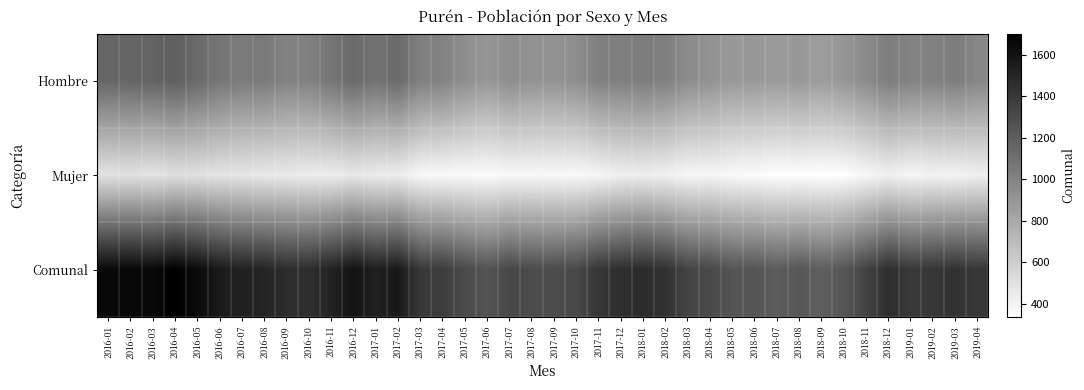

What is the total value across all series at 2017-11?

2822